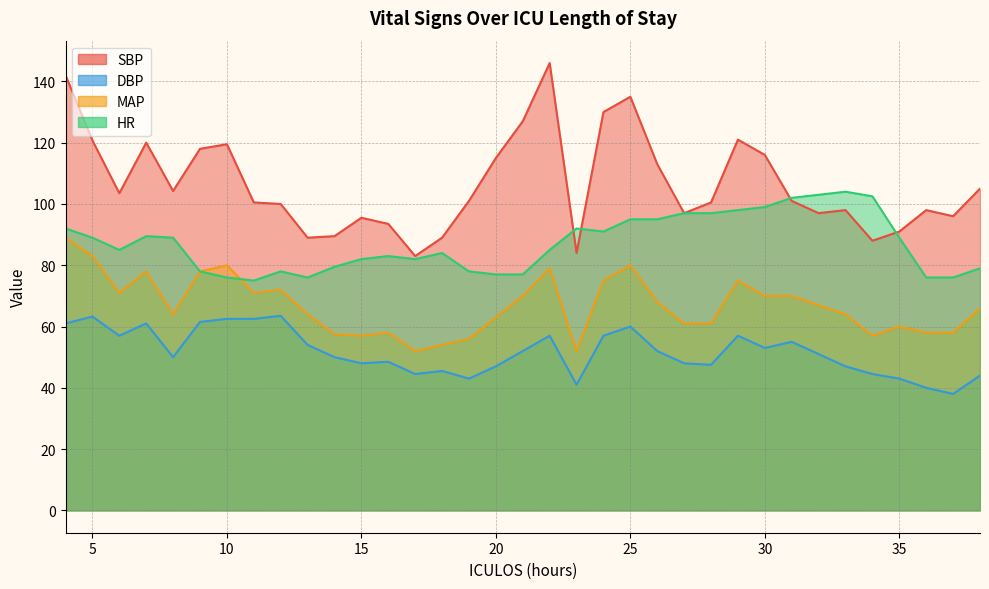

Which category has the lowest value across all series?

37